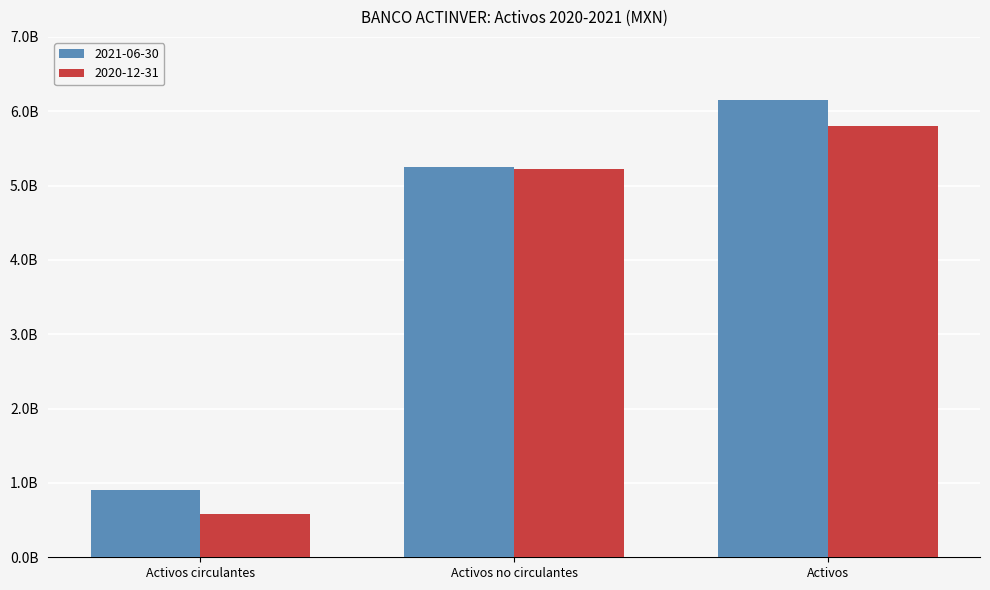

Read the 2021-06-30 value at Activos.

6156463000